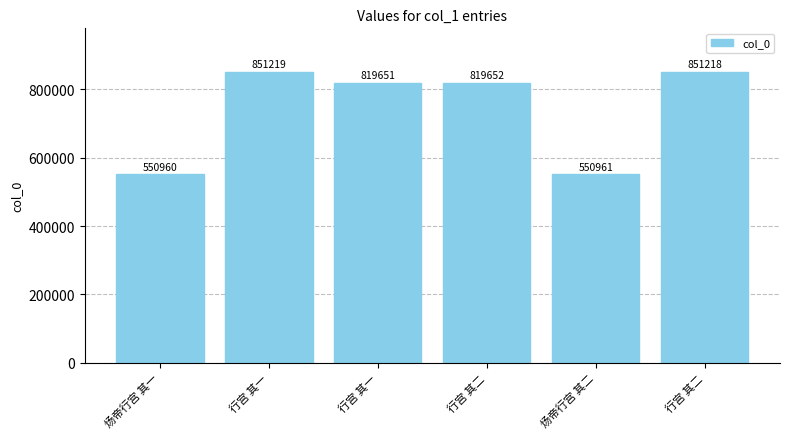

Rank the categories by value from lowest to highest.

炀帝行宫 其一, 炀帝行宫 其二, 行宫 其一, 行宫 其二, 行宫 其二, 行宫 其一